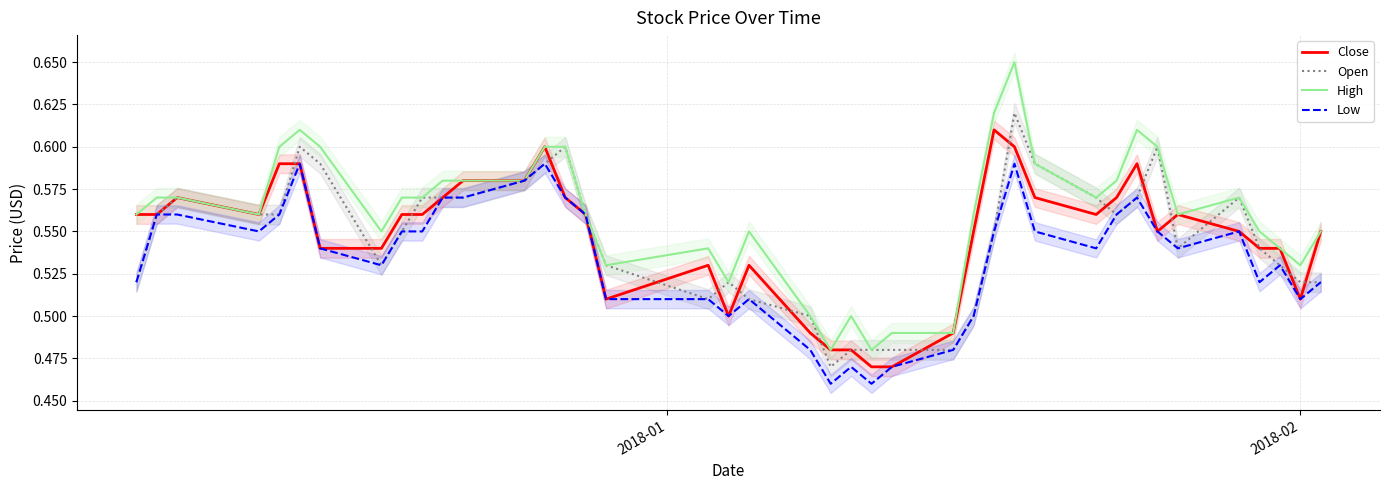

How many lines are shown in the chart?

4